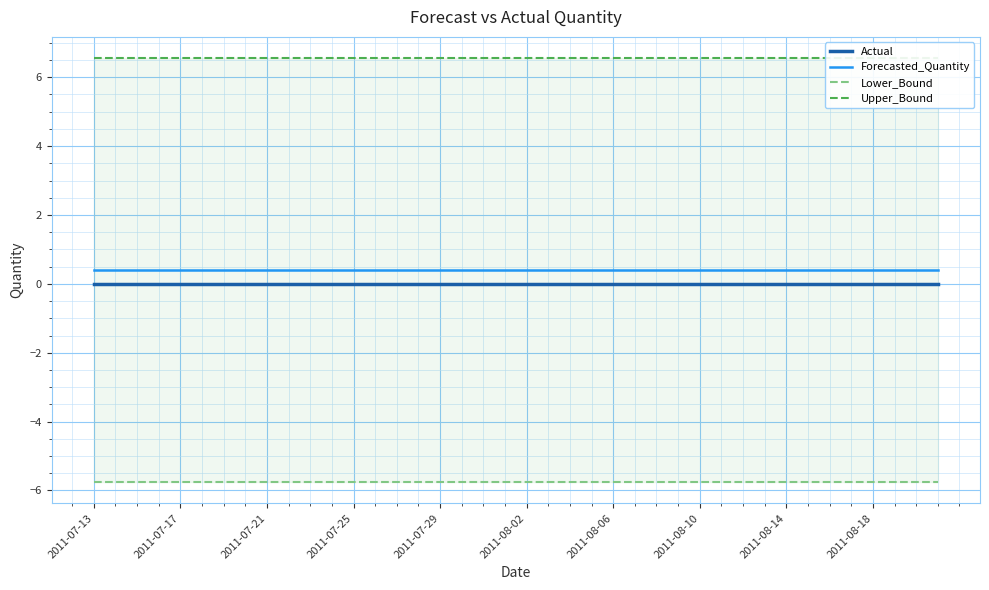

Where is Forecasted_Quantity nearest to the value 0?

2011-07-13